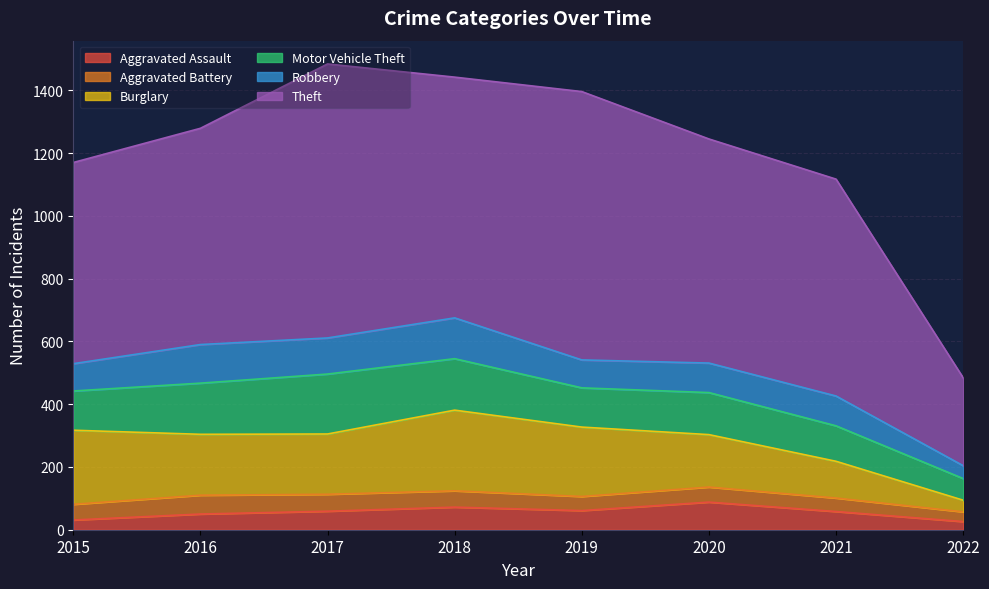

The value of Theft at 2016 is 344. True or false?

False